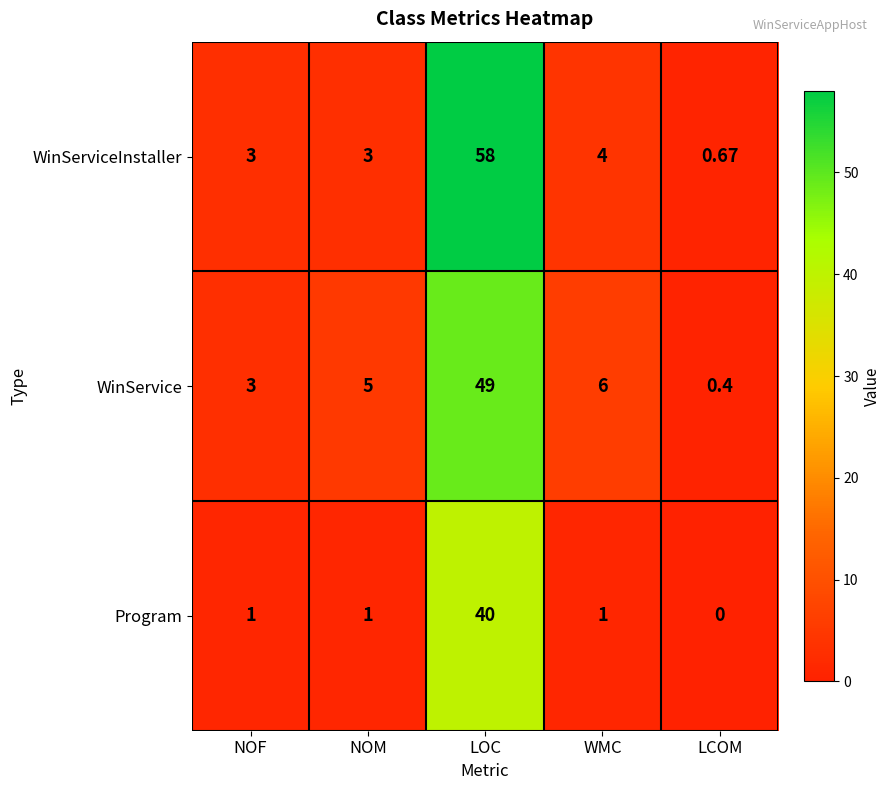

Where is WinService nearest to the value 24?

WMC